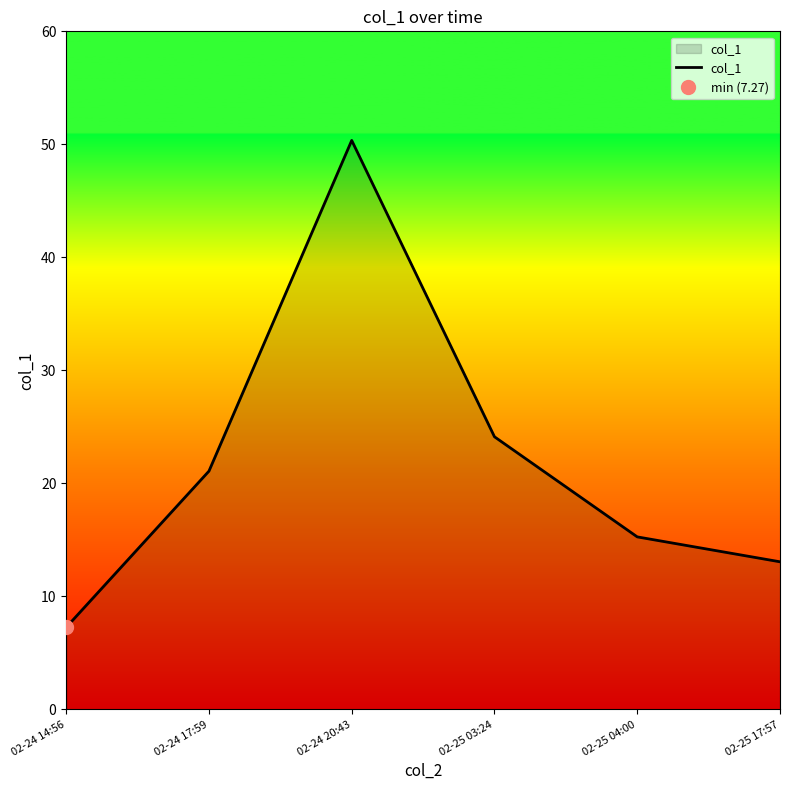

What is the change in value from 02-25 03:24 to 02-25 04:00?

-8.9